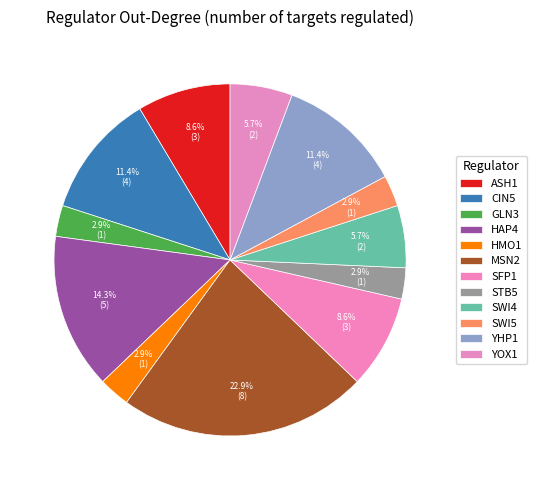

True or false: CIN5 accounts for 11% of the total.

True